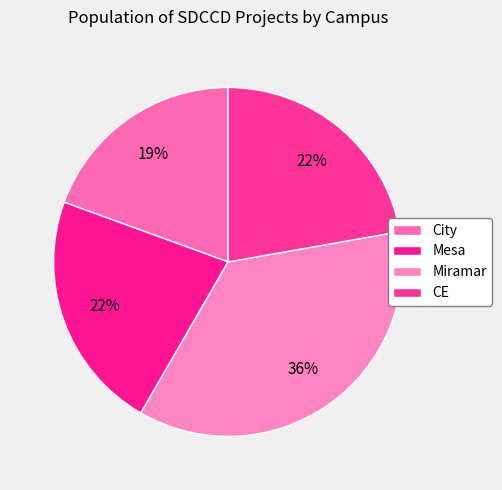

Between City and CE, which is larger?

CE